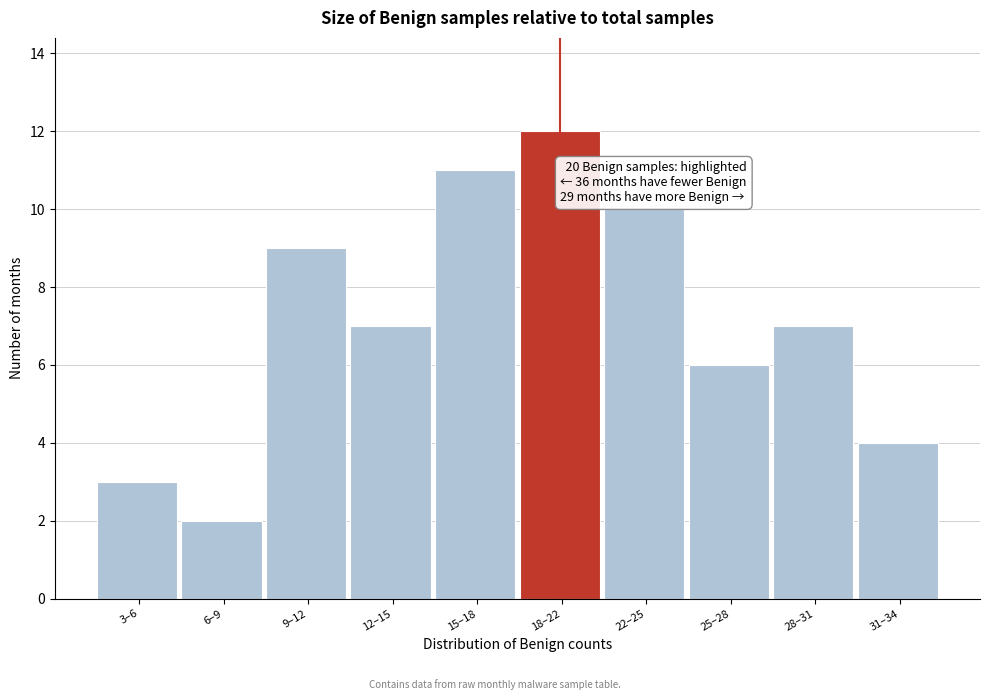

Reading left to right, what are all the values shown in this chart?

3–6=3	6–9=2	9–12=9	12–15=7	15–18=11	18–22=12	22–25=10	25–28=6	28–31=7	31–34=4